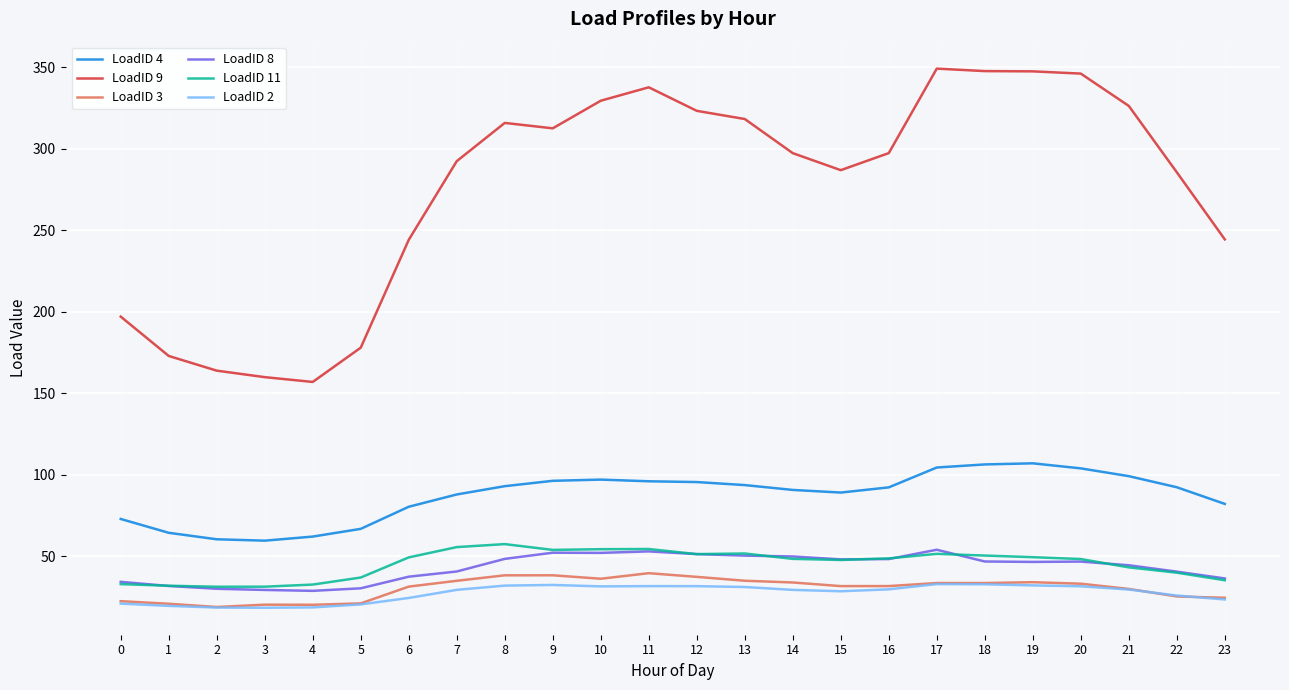

What is the spread (max minus min) of values at 15?

258.4